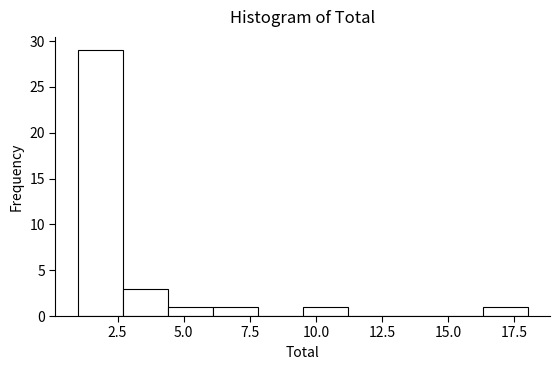

Around what value on the x-axis is the tallest bar? Give the approximate position of its centre, as read against the axis.

2.0